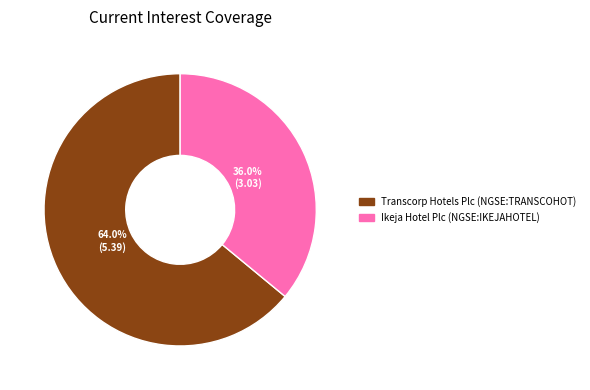

The Transcorp Hotels Plc (NGSE:TRANSCOHOT) slice represents 56% of the pie. True or false?

False